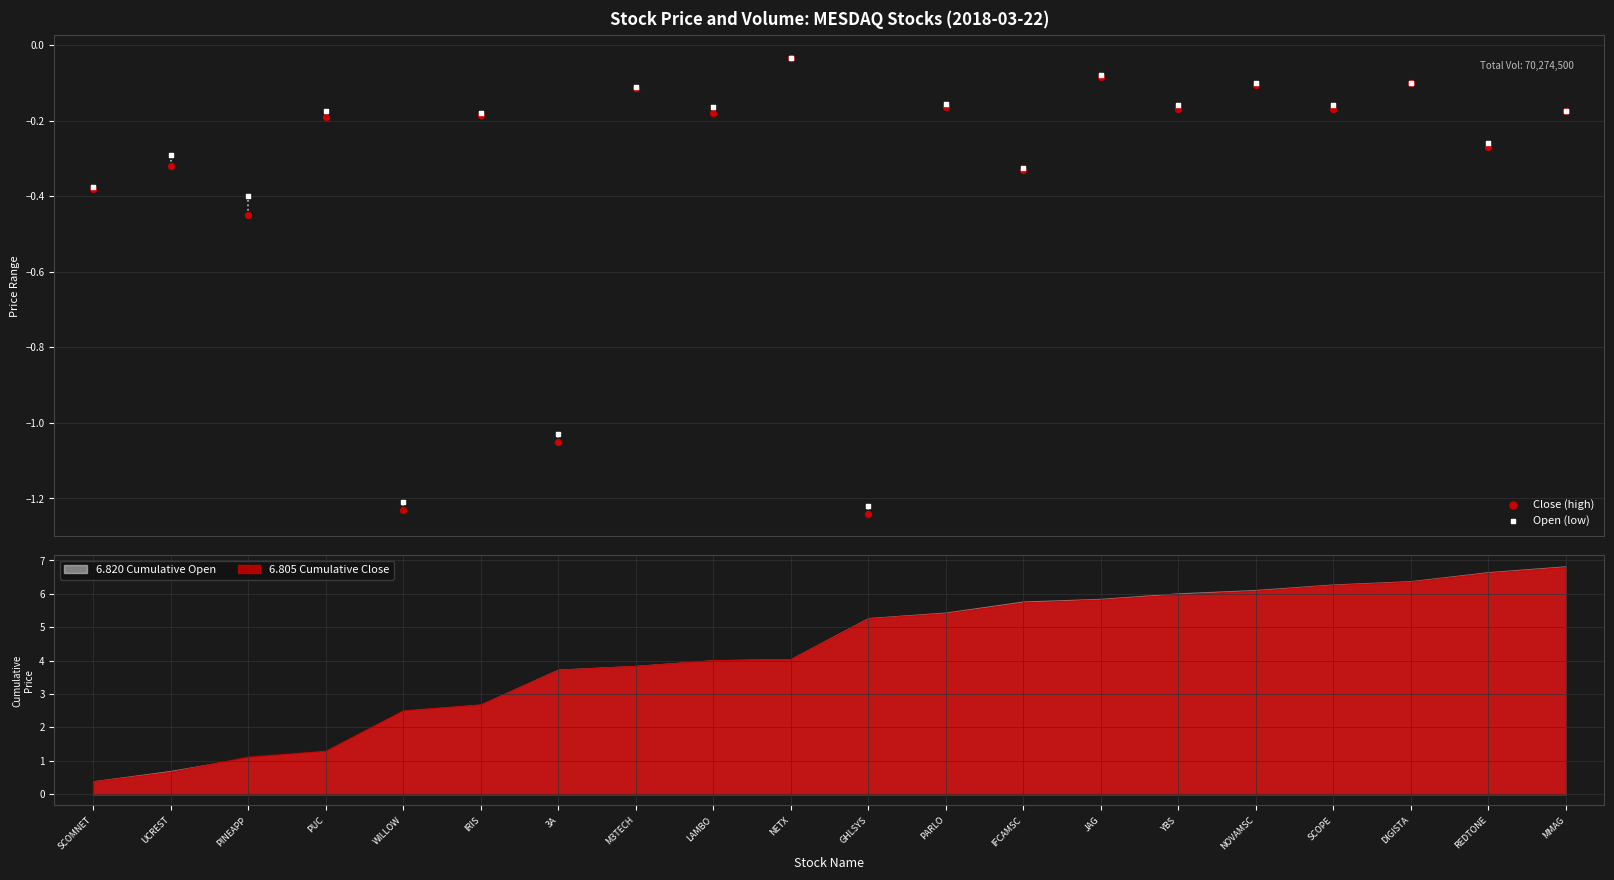

What is the total value across all series at PARLO?

-0.3